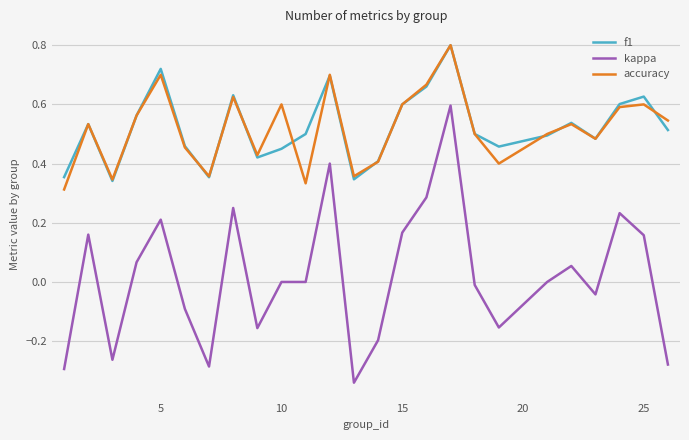

True or false: accuracy and kappa intersect in this chart.

False